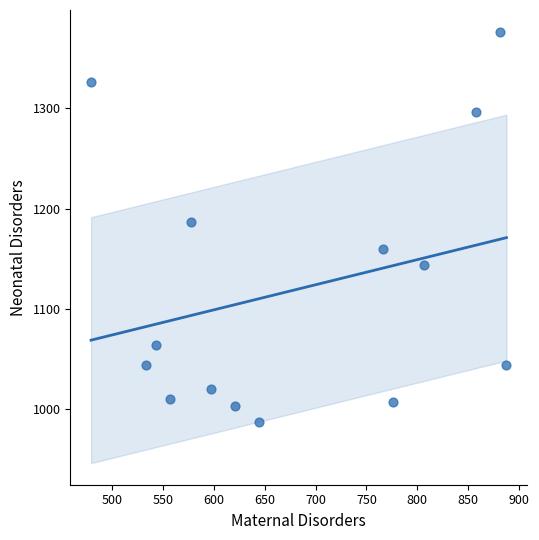

What is the range of X values (max minus min)?

408.4